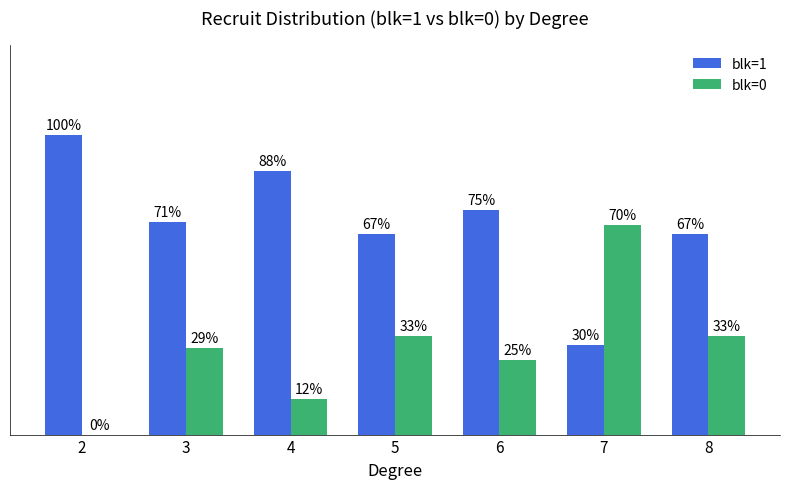

Is the value of blk=1 at 3 greater than the value of blk=0 at 2?

Yes